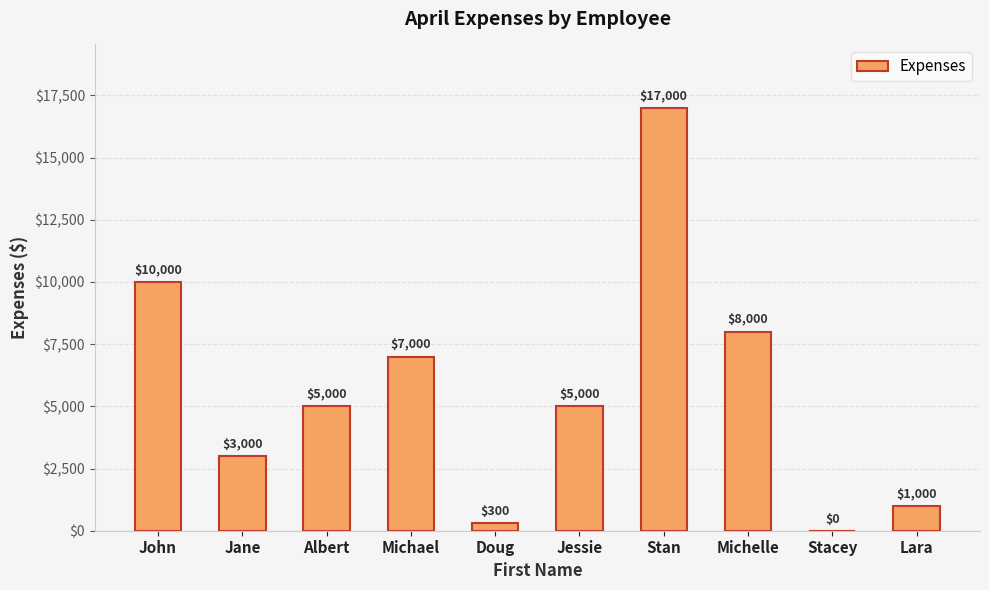

What is the average value?

5630